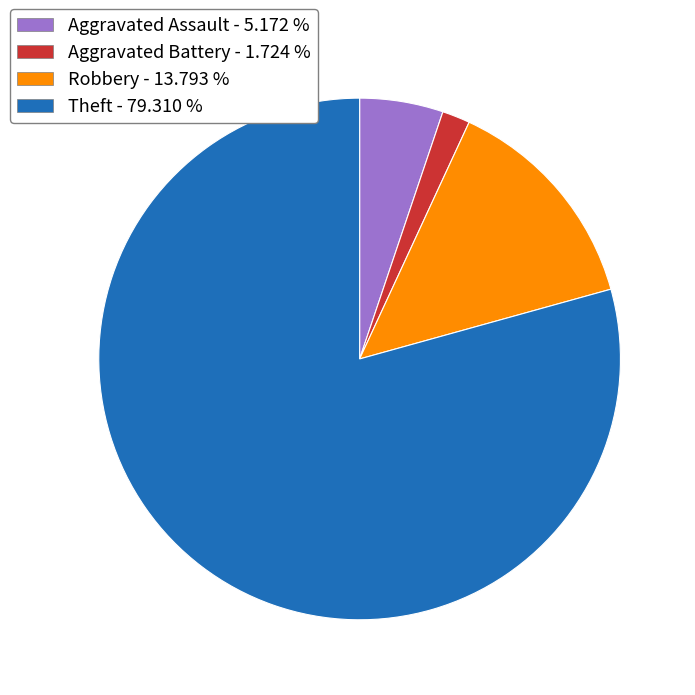

Is there any slice that represents more than half of the pie?

Yes